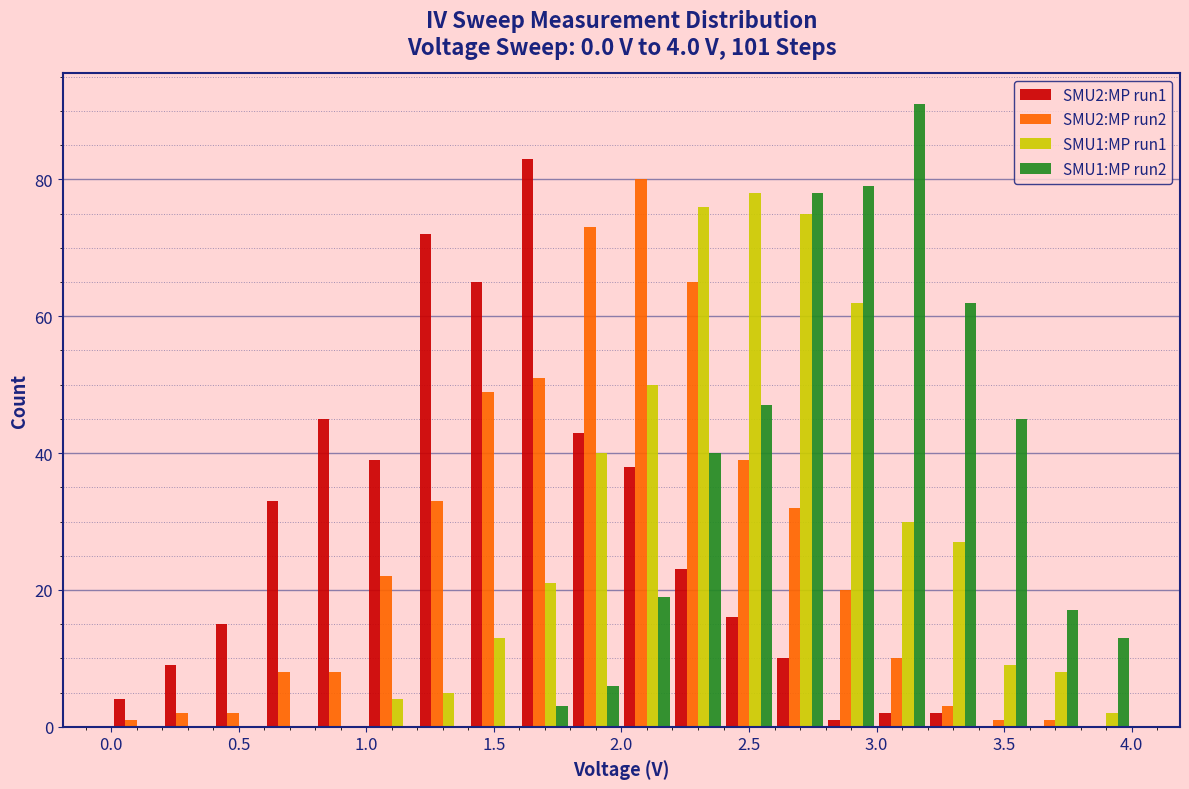

In the SMU1:MP run2 series, which range on the x-axis has the tallest bar?

3.0 to 3.2